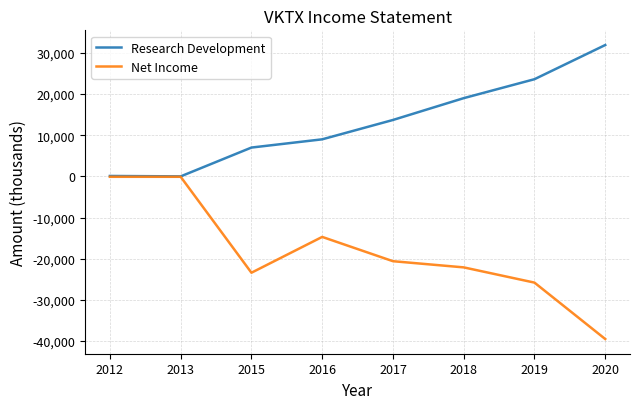

At 2016, list the series in order from smallest to largest.

Net Income, Research Development